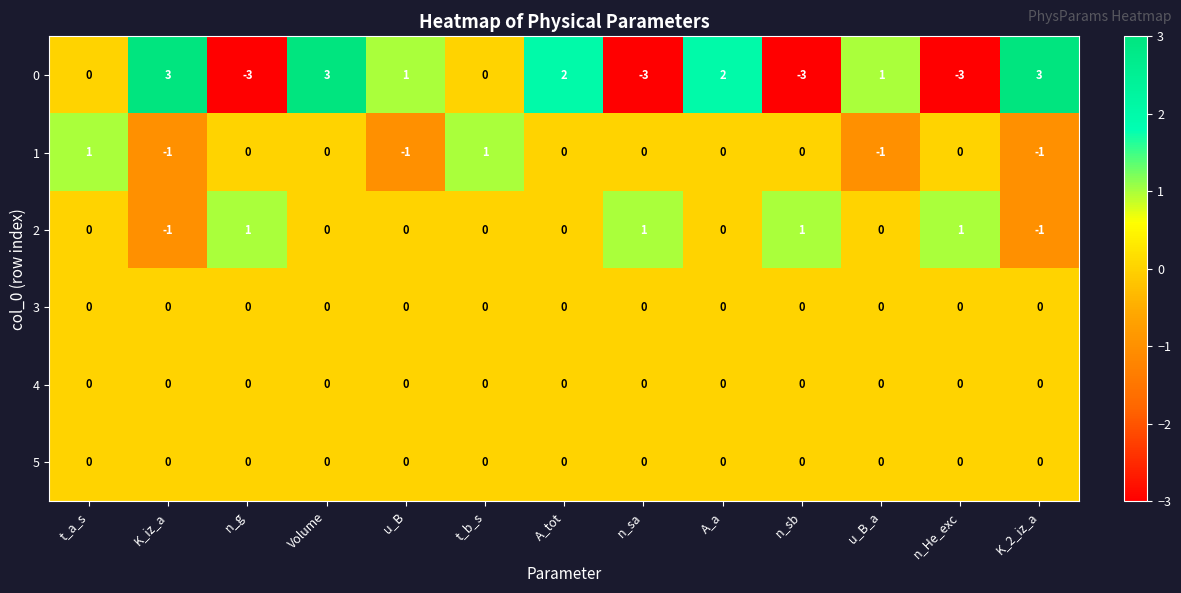

What is the maximum value shown in the chart?

3